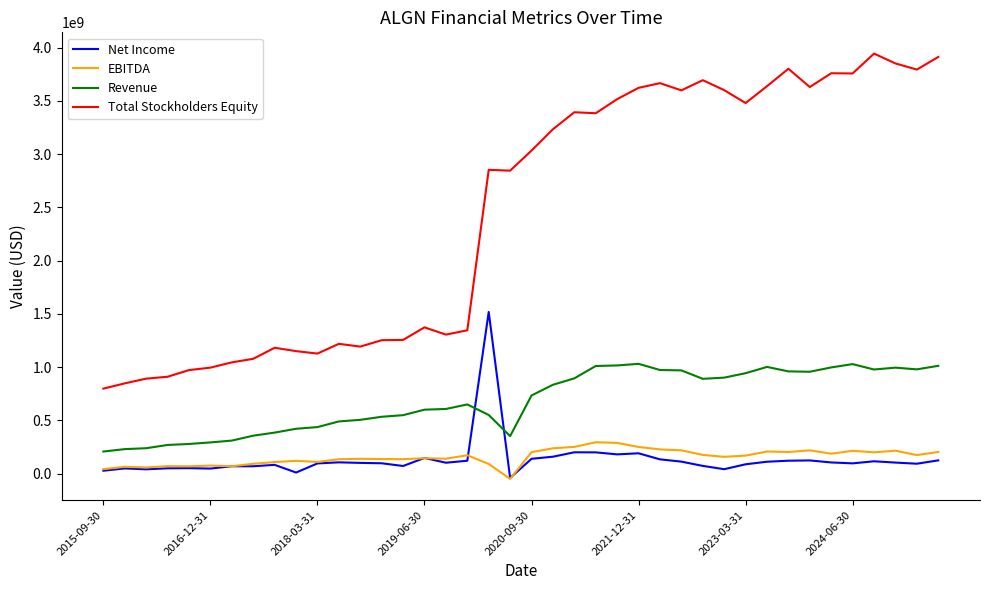

True or false: EBITDA and Total Stockholders Equity cross at least once.

False